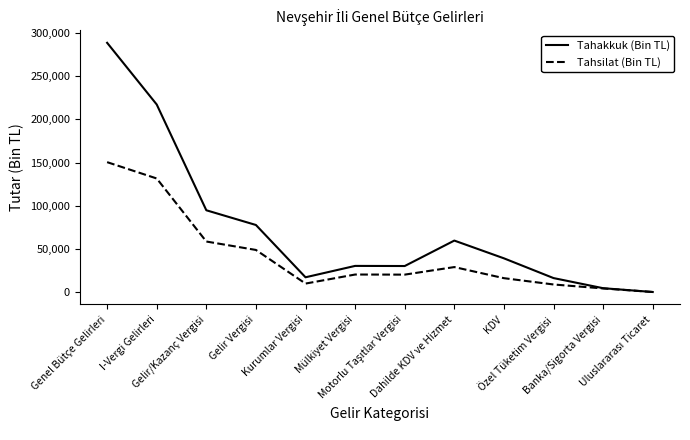

Which series has the widest spread of values?

Tahakkuk (Bin TL)